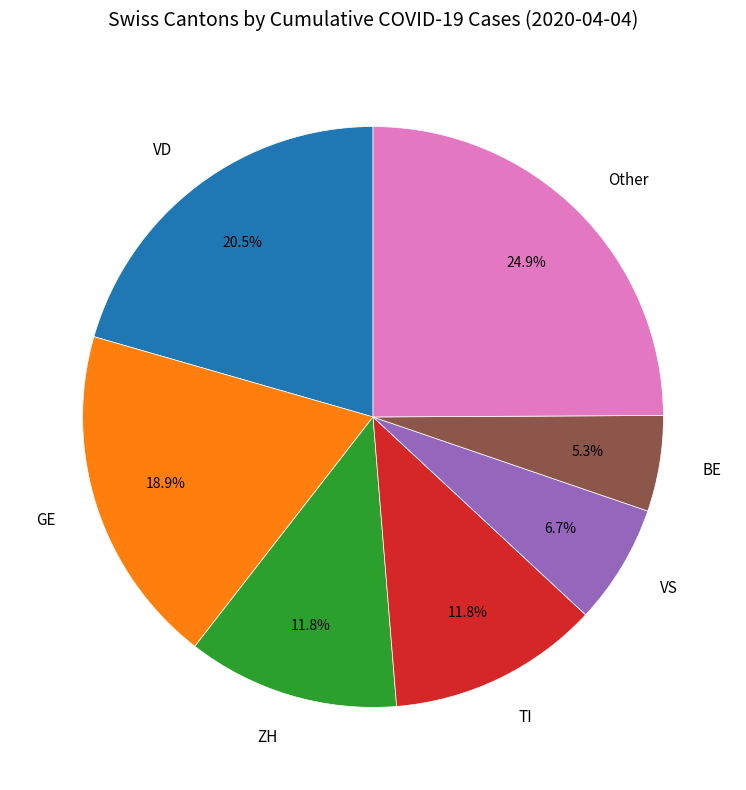

Which slice is the smallest?

BE